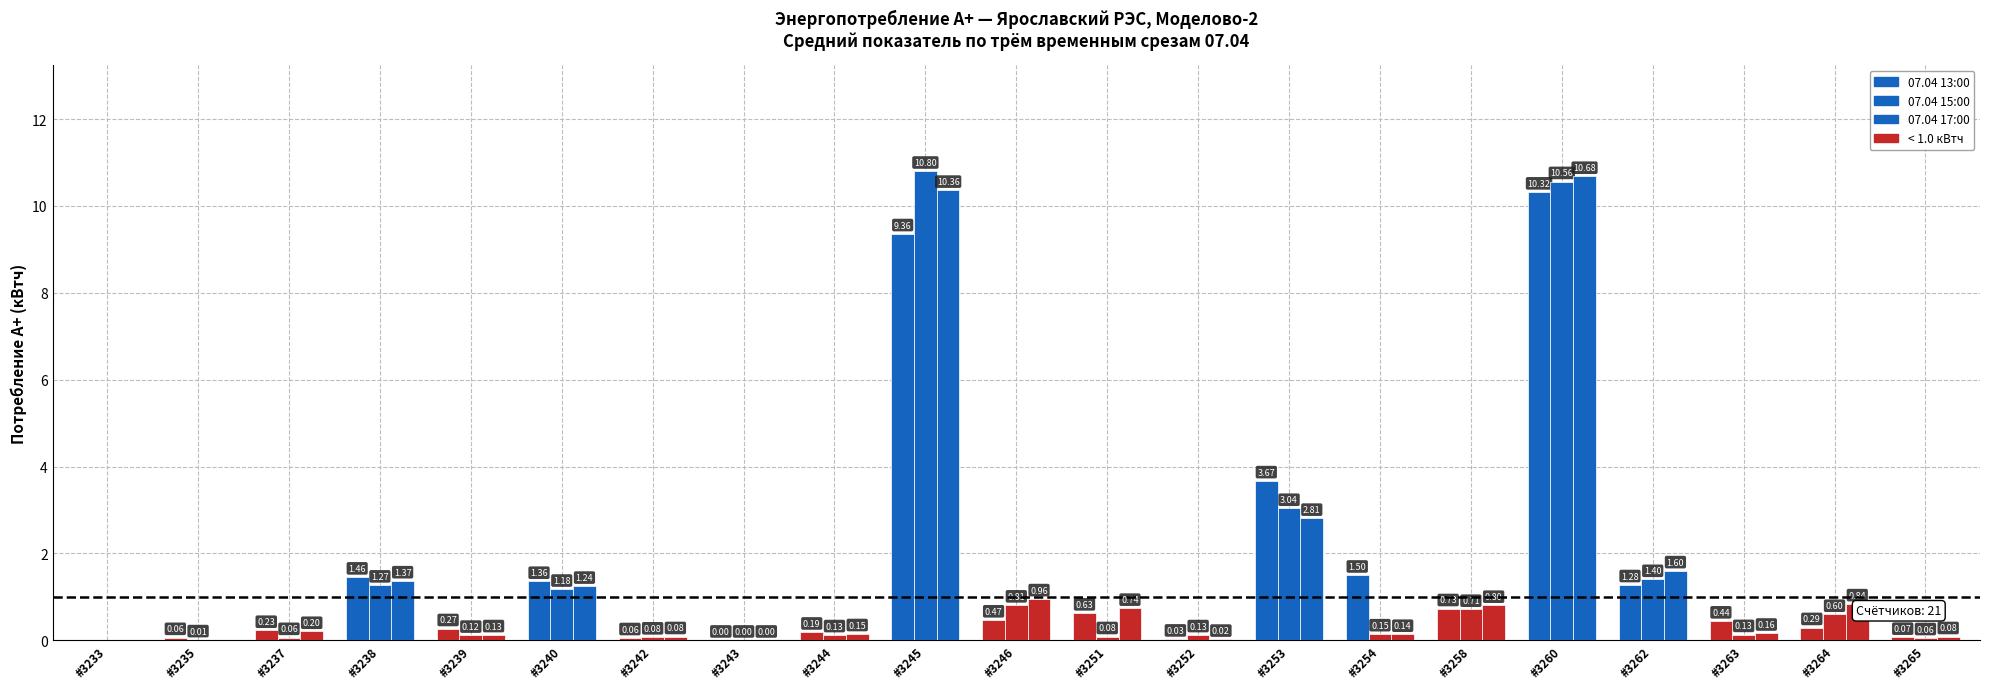

How many groups of bars are there?

21